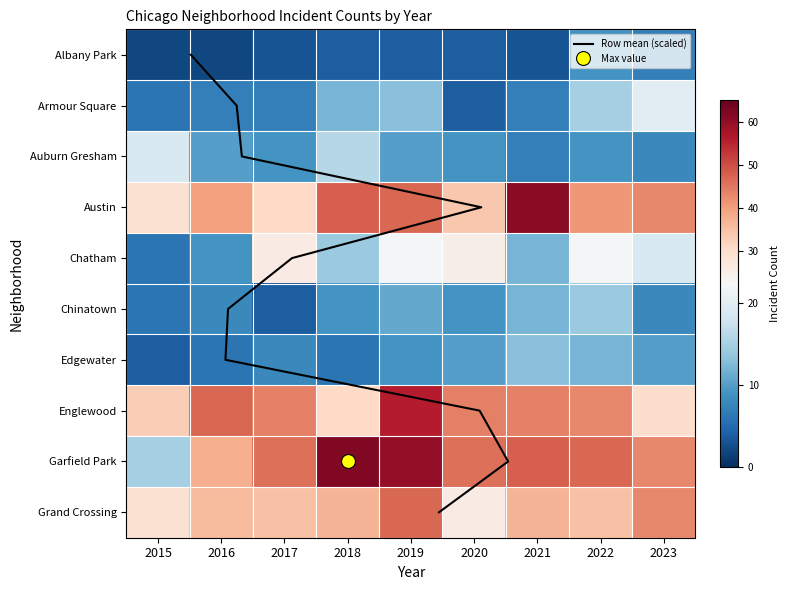

Which series changed the most between 2015 and 2019?

Garfield Park